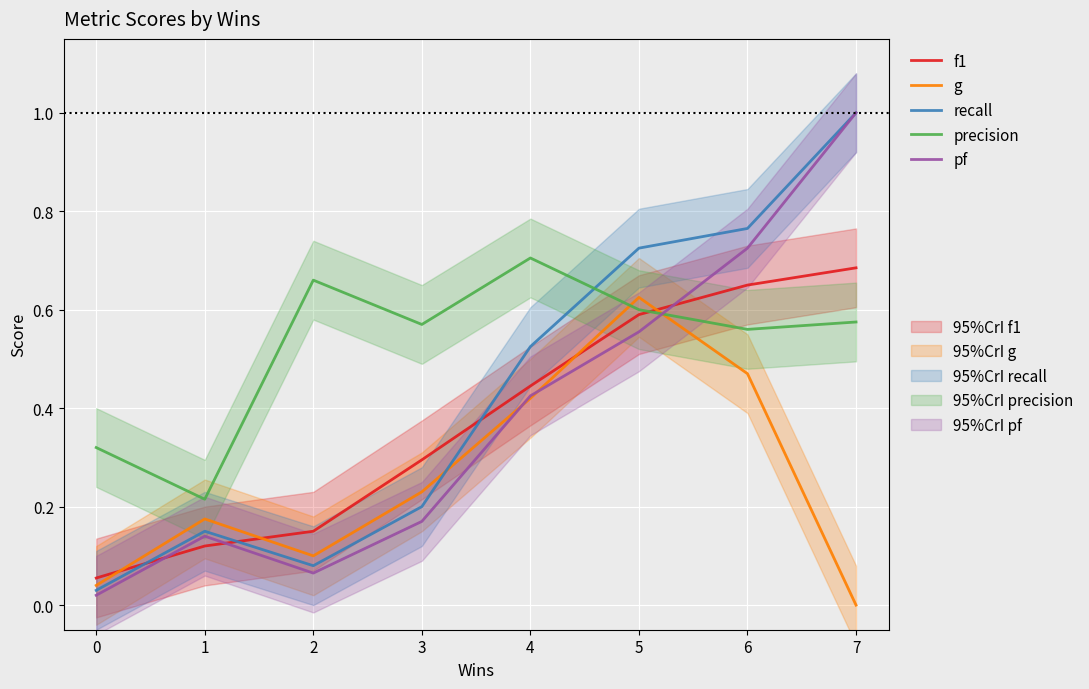

What is the value of the g point at the 5th from the left?

0.4